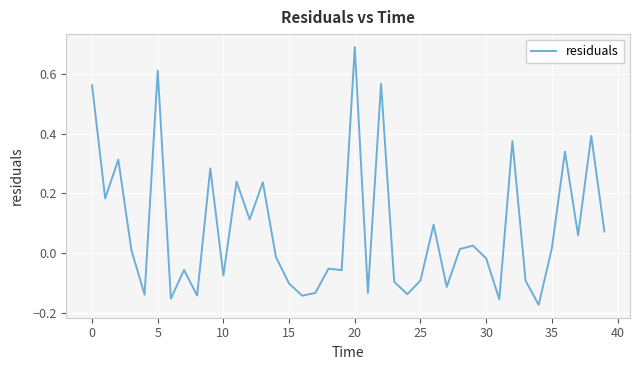

What is the difference between the maximum and minimum values?

0.9